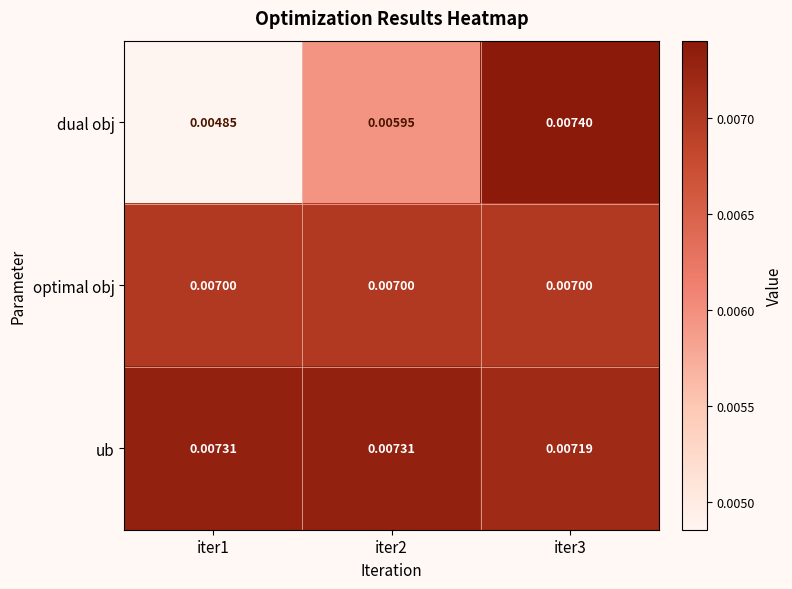

Is the value of ub at iter2 greater than the value of optimal obj at iter2?

Yes